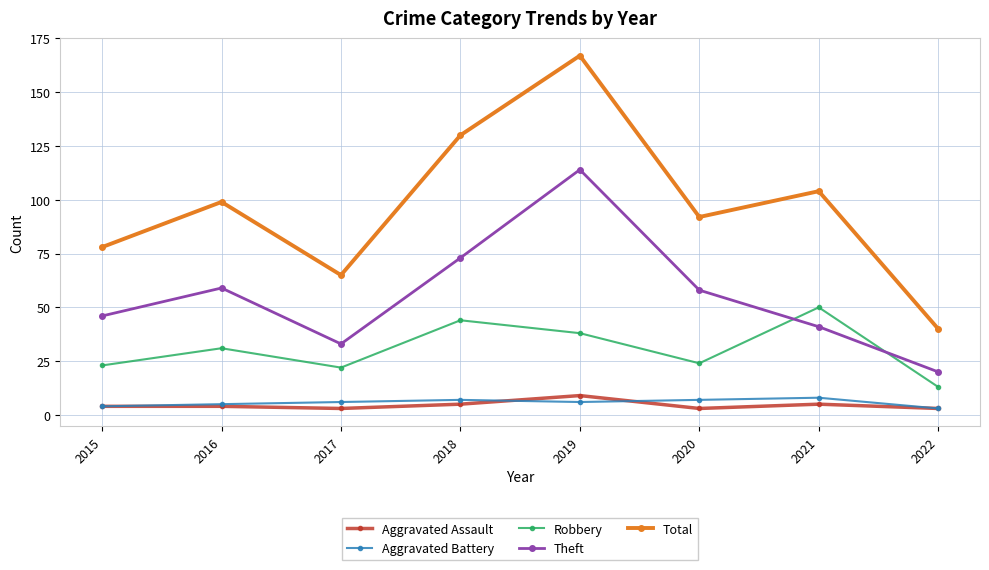

Which category has the lowest value in the Robbery series?

2022